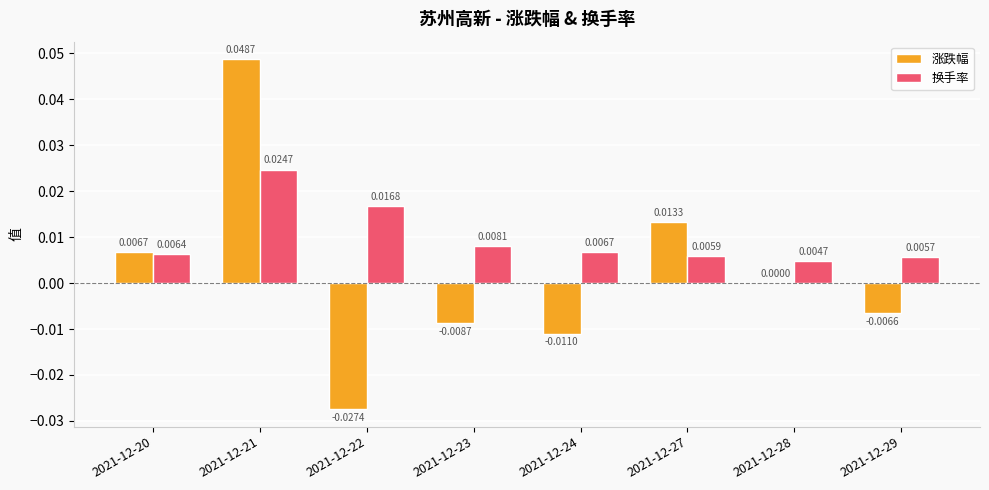

How many distinct data groups are displayed?

2